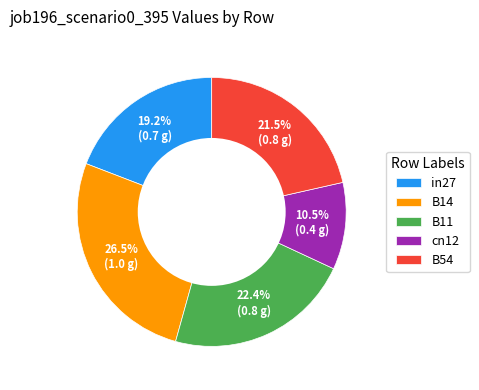

Combined, what portion of the pie is B14 and B11?

48.9%